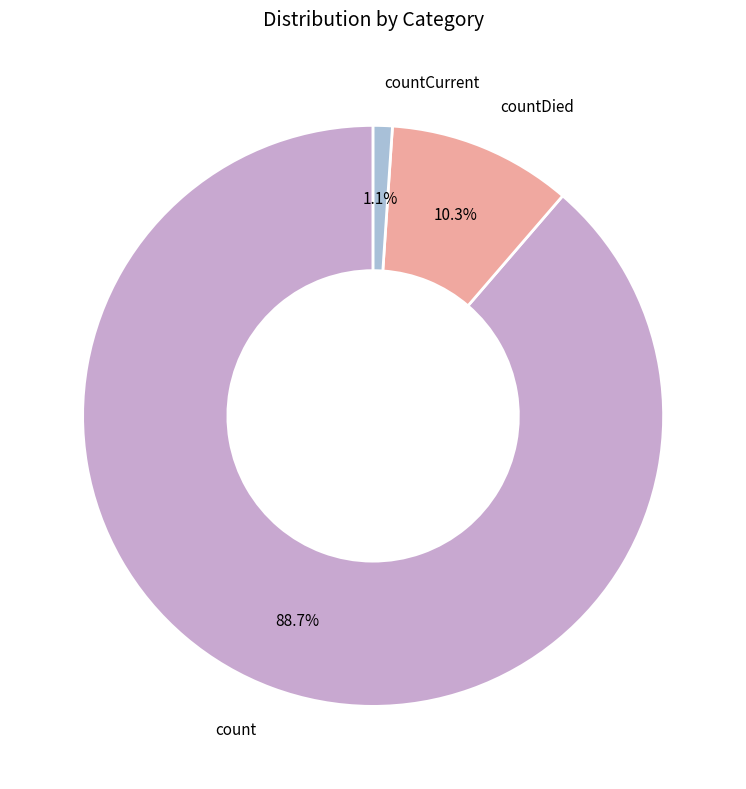

Is there a majority slice in this chart?

Yes